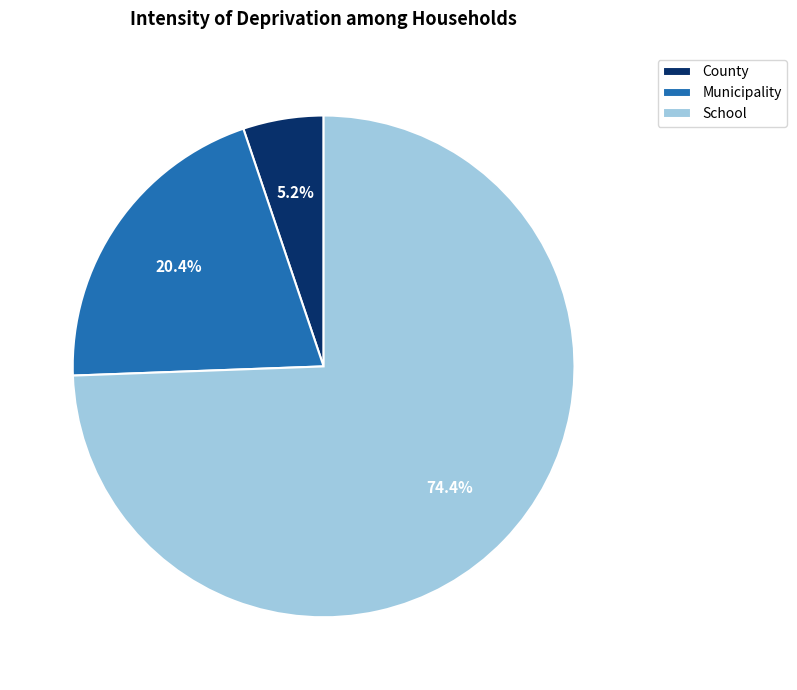

Do County and Municipality together represent more than half of the pie?

No